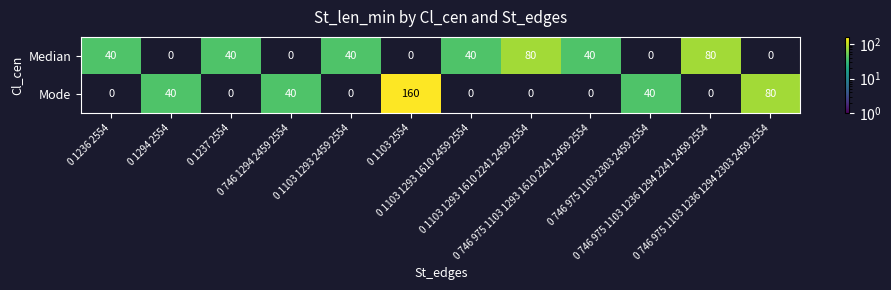

What is the average value of the Mode series?

30